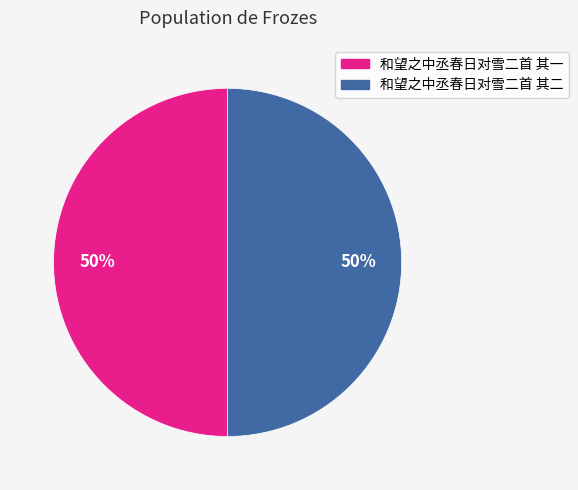

To the nearest percent, what is the average slice percentage?

50%